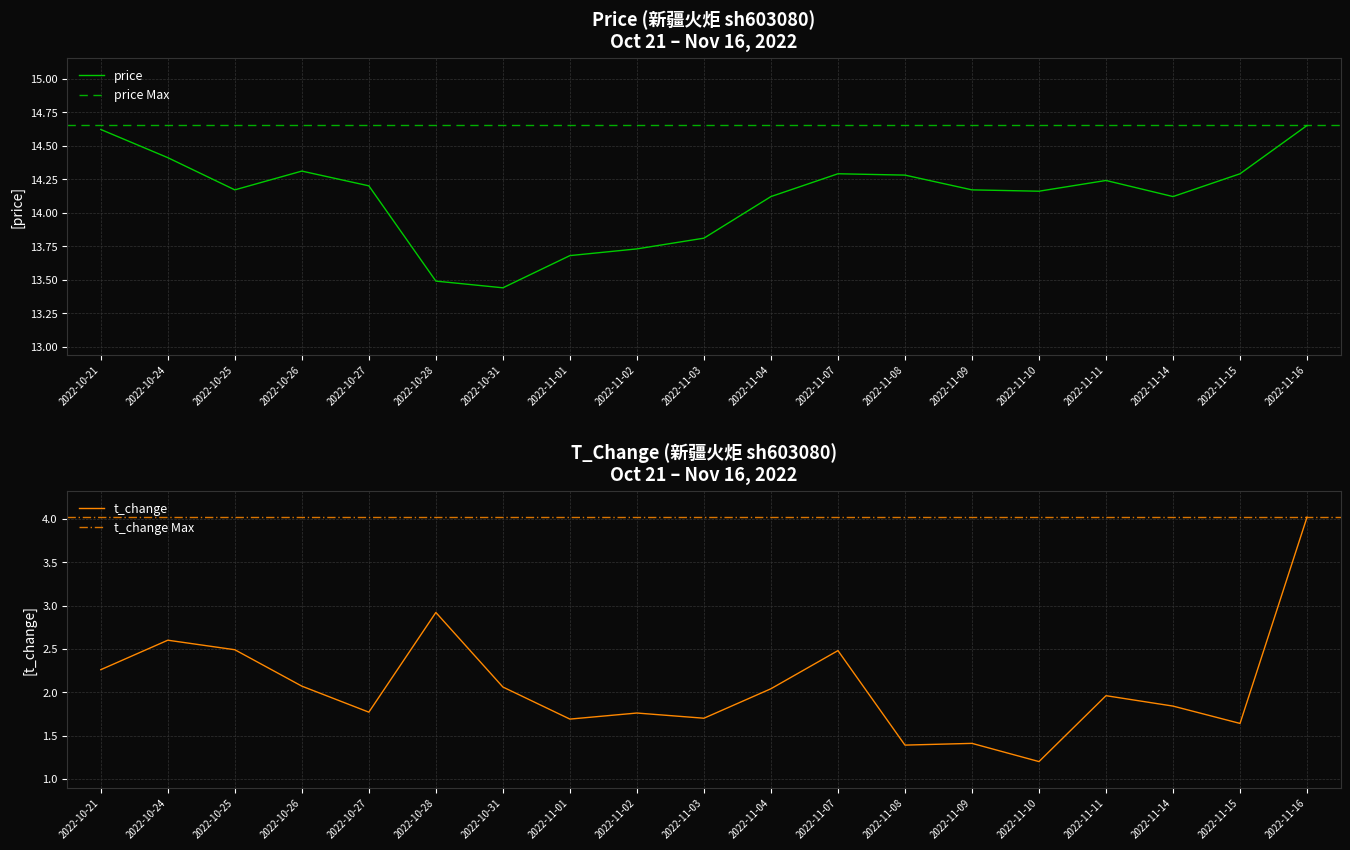

What is the total value across all series at 2022-11-11?

16.2